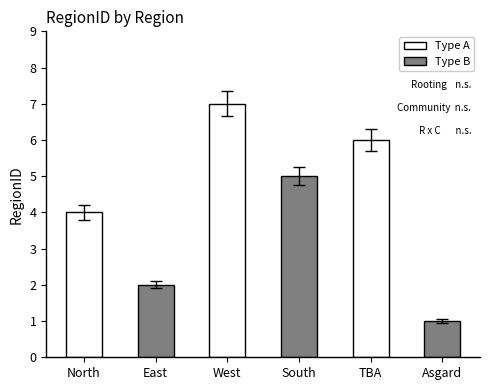

Where does the data first go above 5?

West